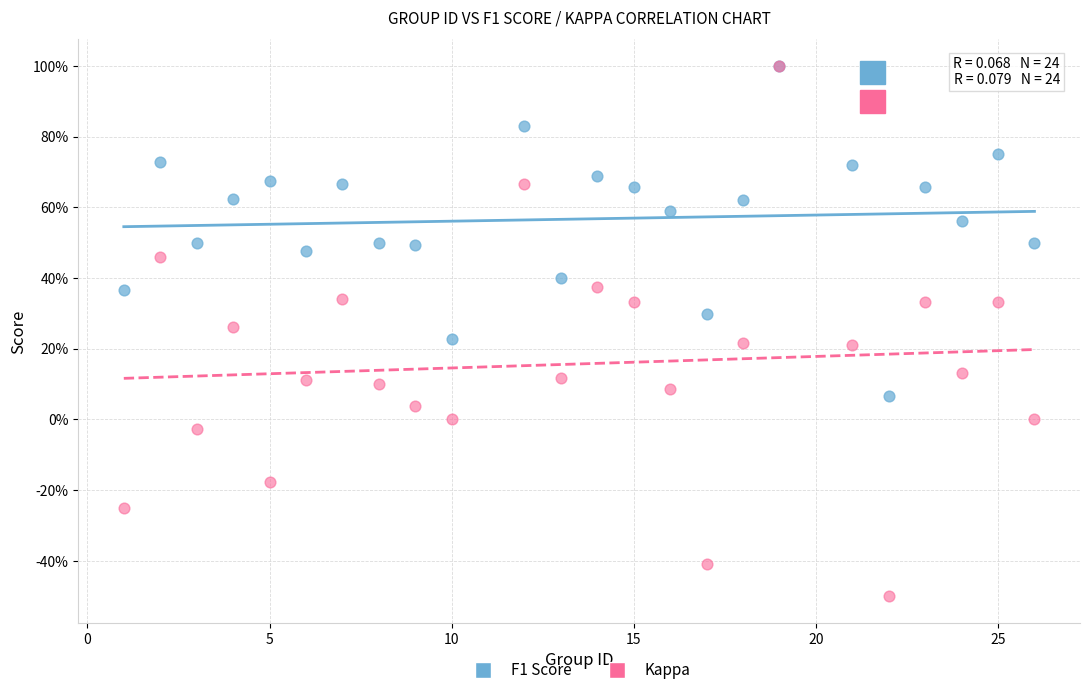

What are all the series names shown in the legend?

F1 Score, Kappa